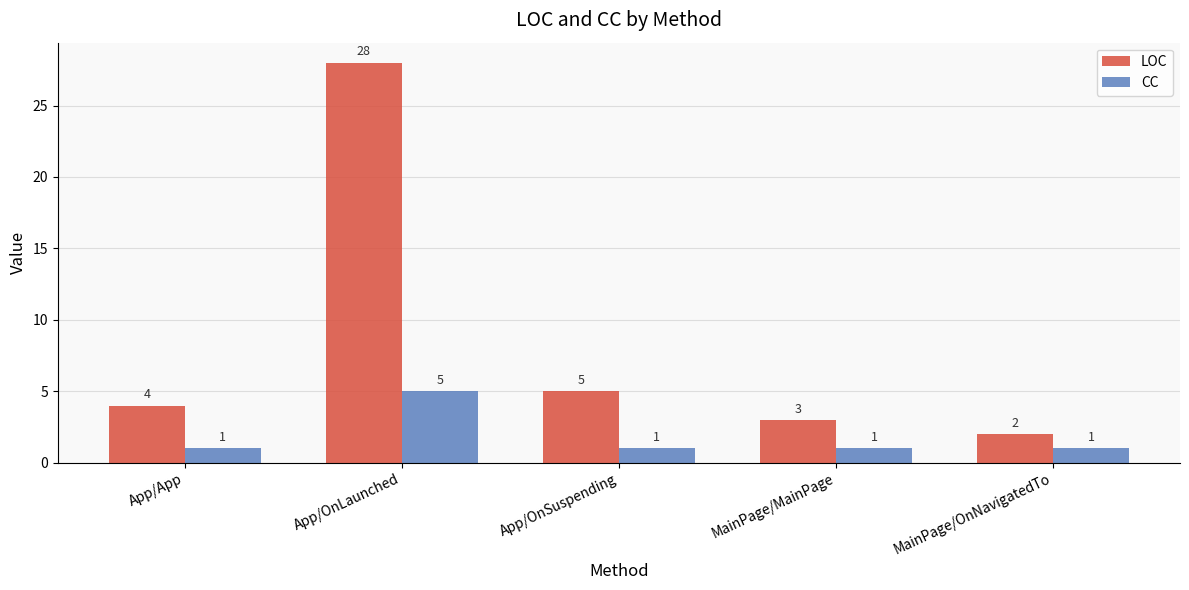

At which label is LOC closest to 15?

App/OnSuspending